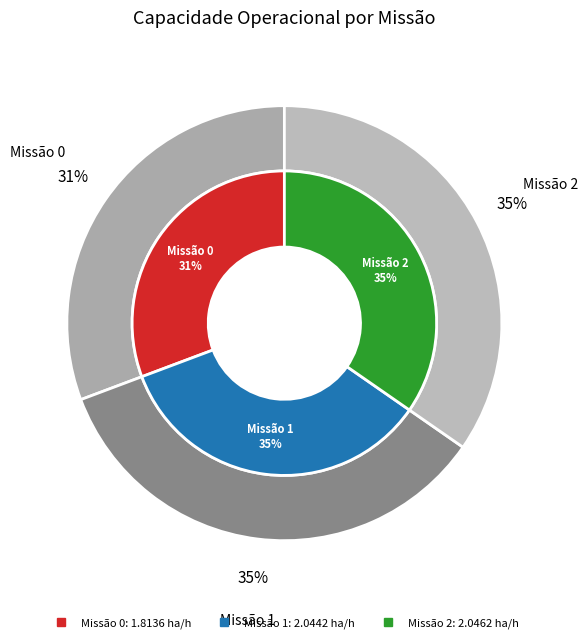

Is there a majority slice in this chart?

No